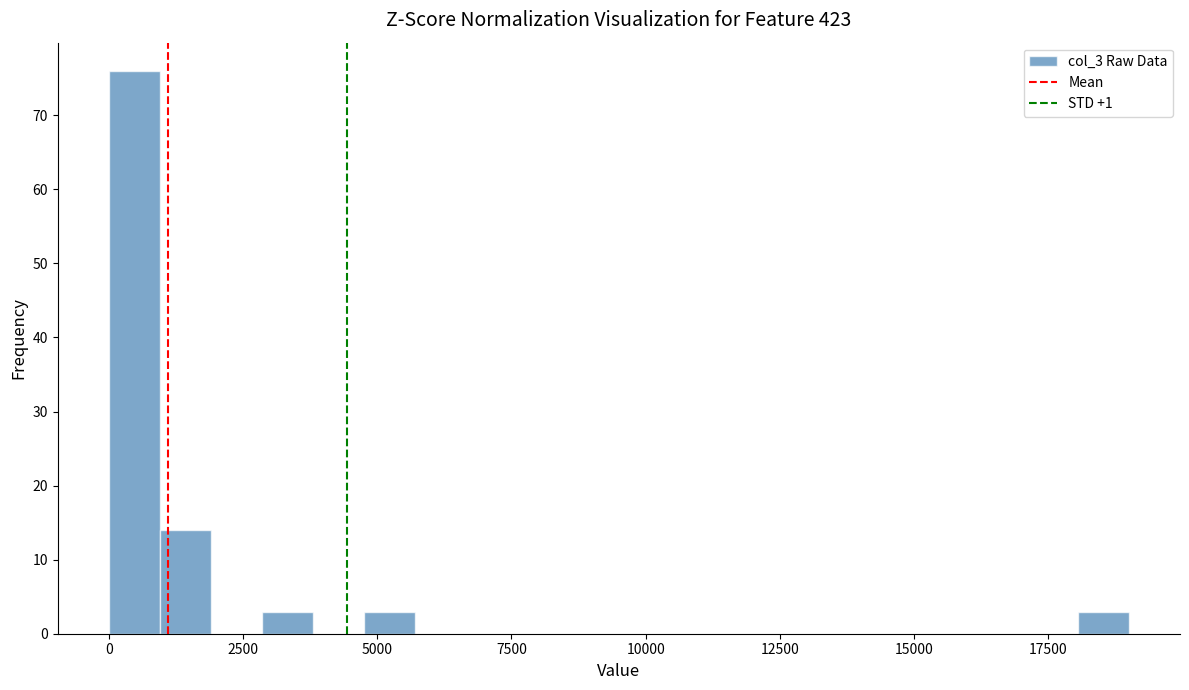

Around what value on the x-axis is the tallest bar? Give the approximate position of its centre, as read against the axis.

500